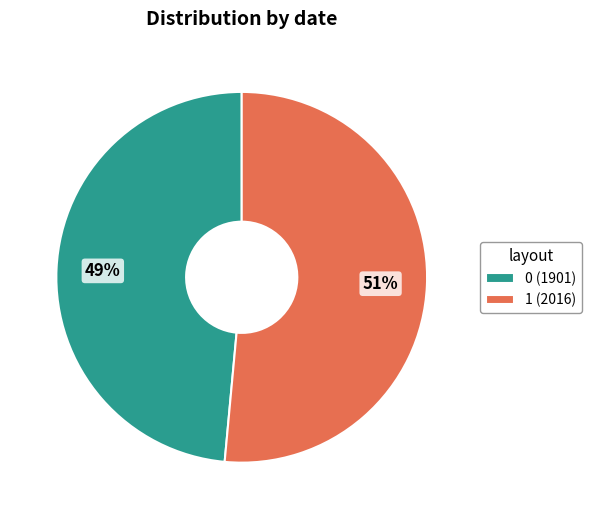

To the nearest percent, what is the combined percentage of 1 (2016) and 0 (1901)?

100%